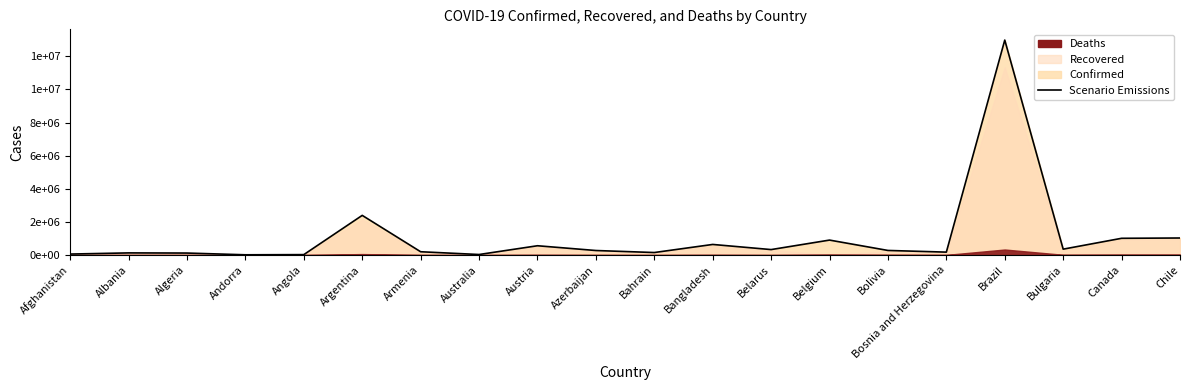

At which label is the value closest to 6498593?

Argentina